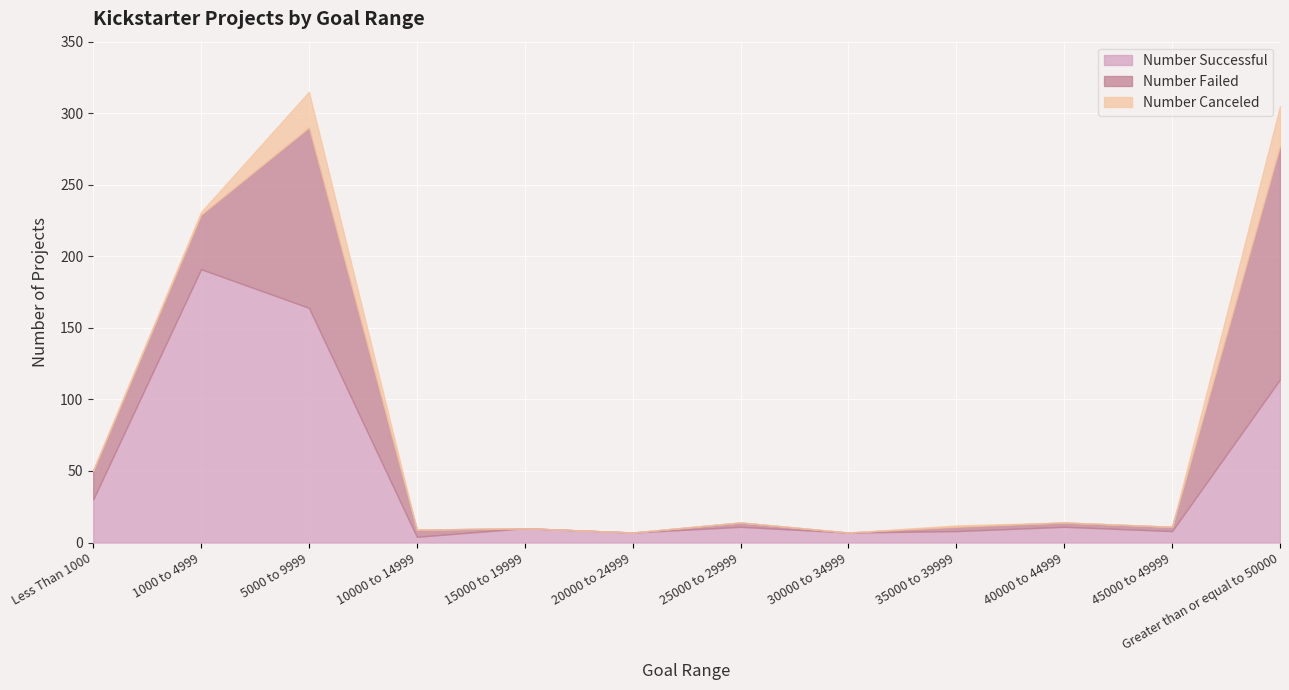

True or false: Number Failed and Number Successful intersect in this chart.

True